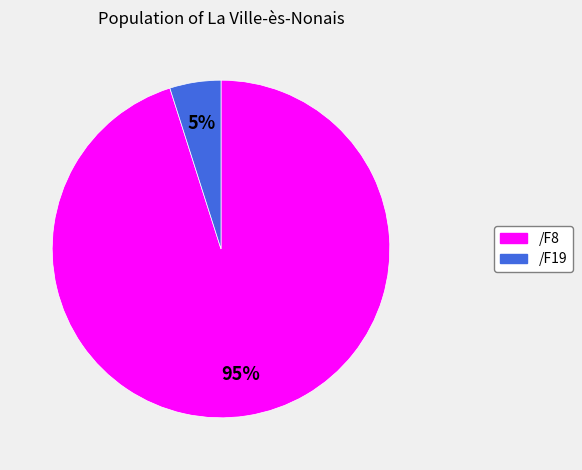

Combined, do /F8 and /F19 account for over 50%?

Yes